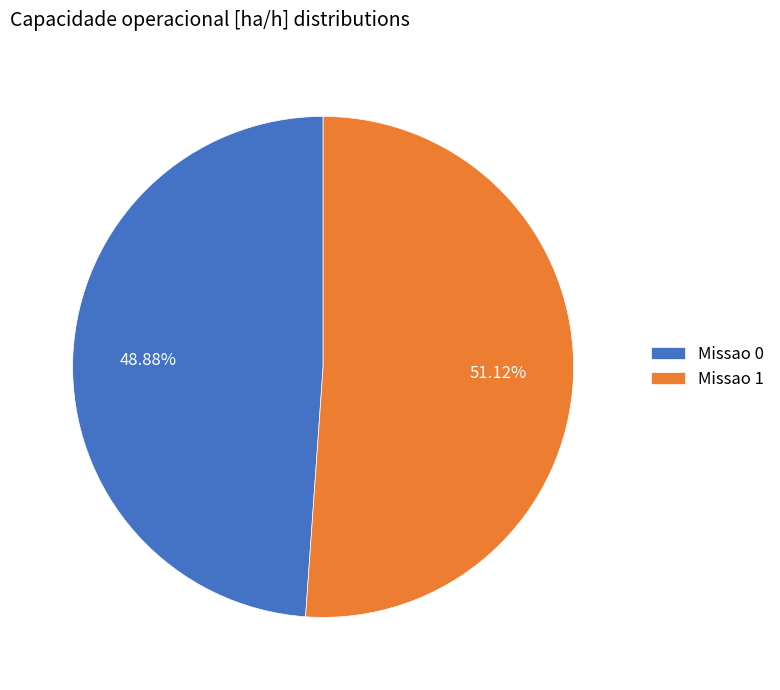

Which category has the biggest portion of the pie?

Missao 1